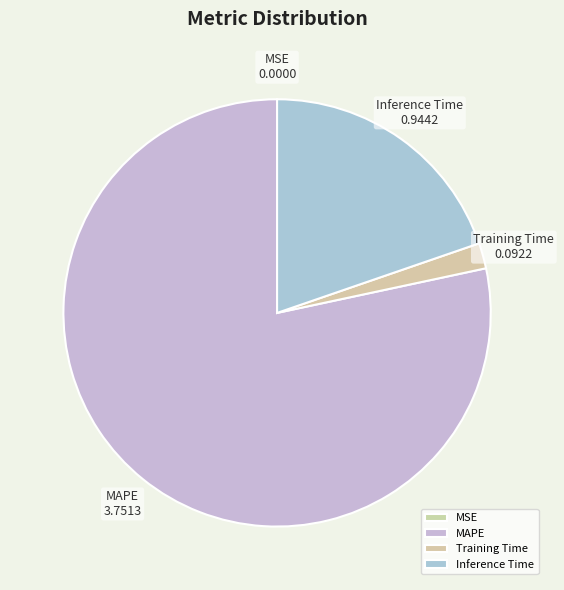

Which has a higher value, MAPE or Training Time?

MAPE